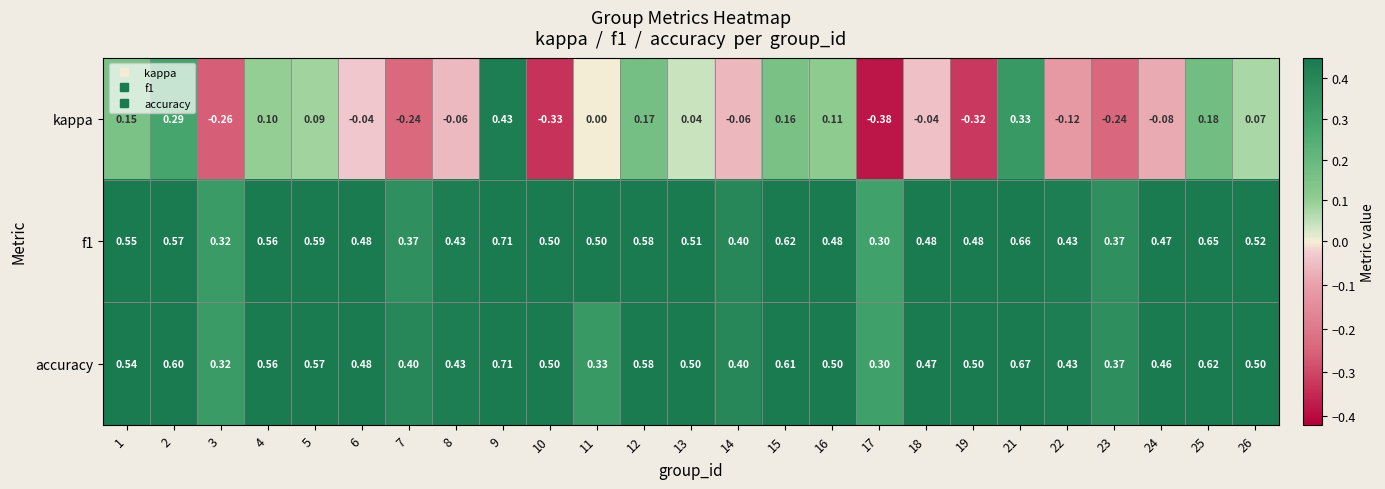

Which series has the largest range (max minus min)?

kappa